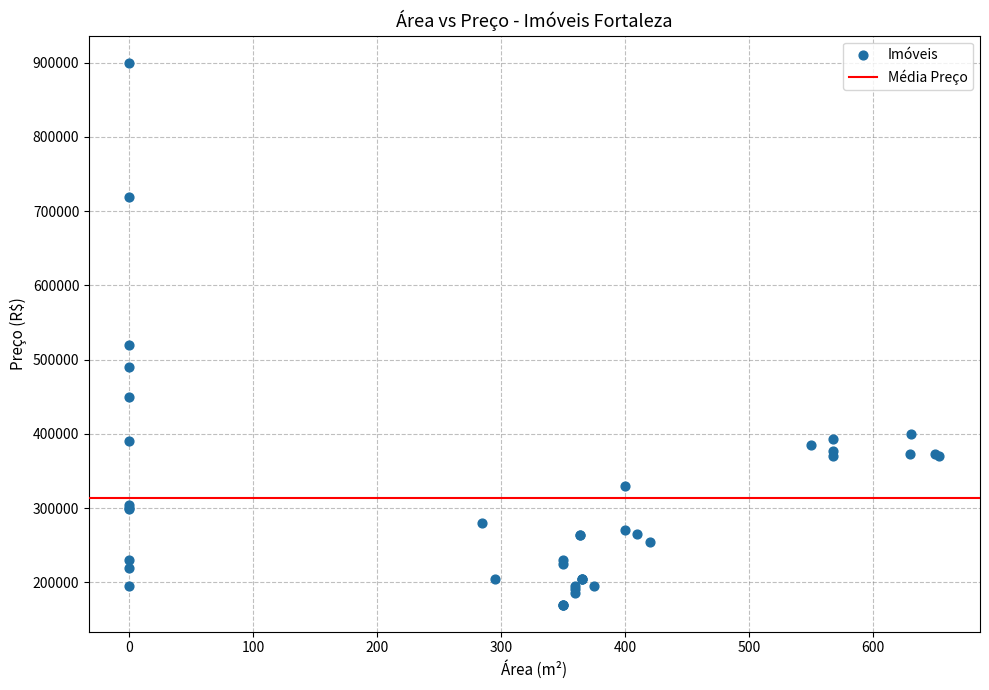

What Y value in the scatter plot is closest to 535000?

520000